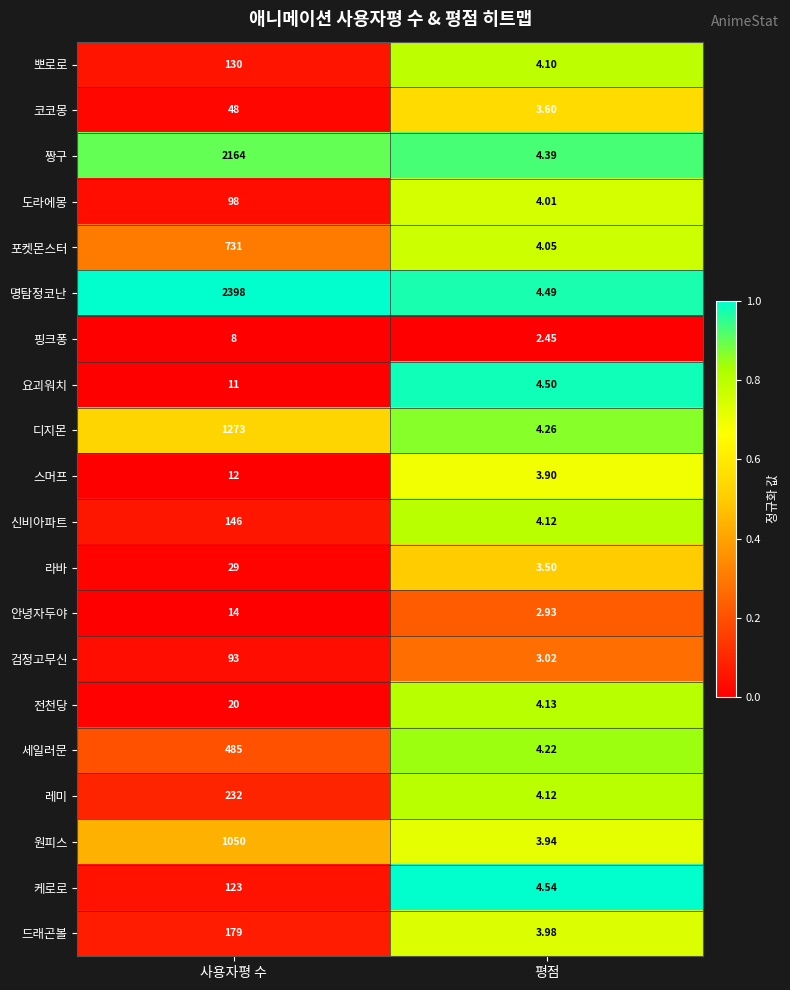

Which series changed the most between 사용자평 수 and 평점?

명탐정코난